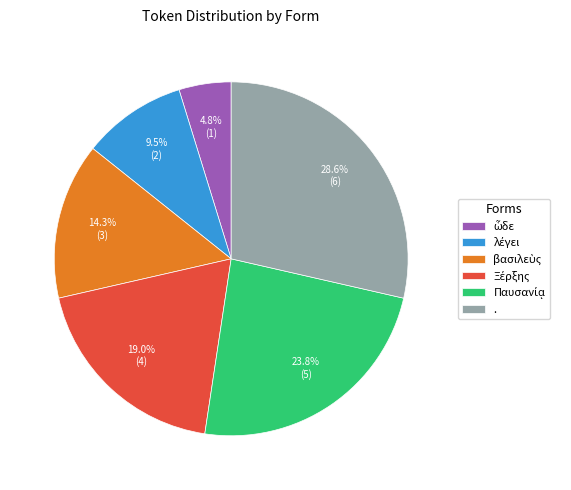

Count the number of slices in the pie.

6